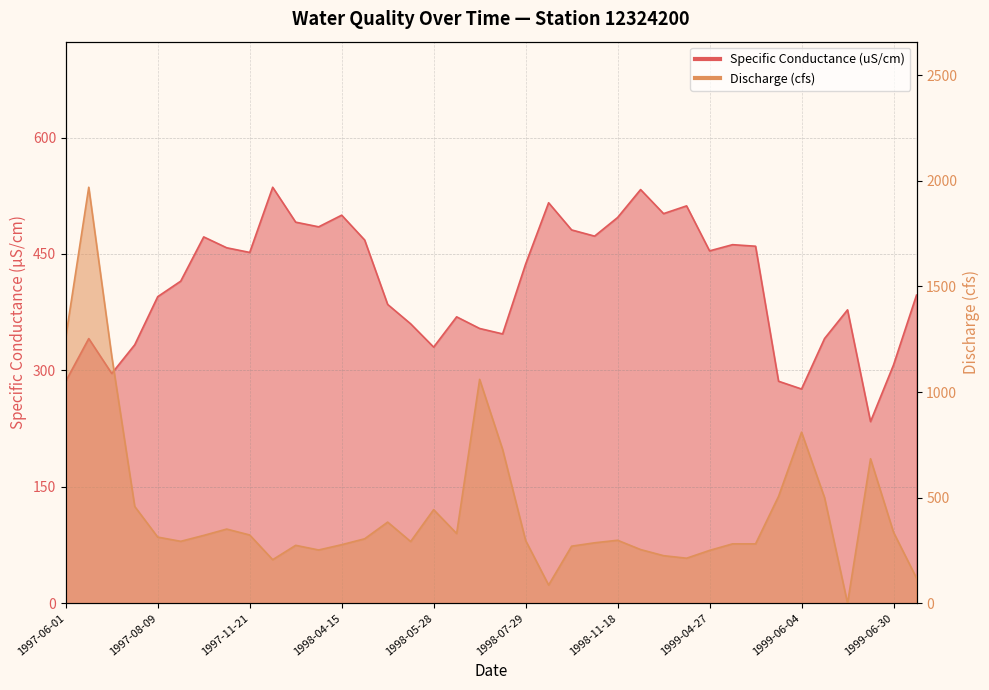

In Discharge (cfs), how many points are higher than both neighbors (excluding endpoints)?

9